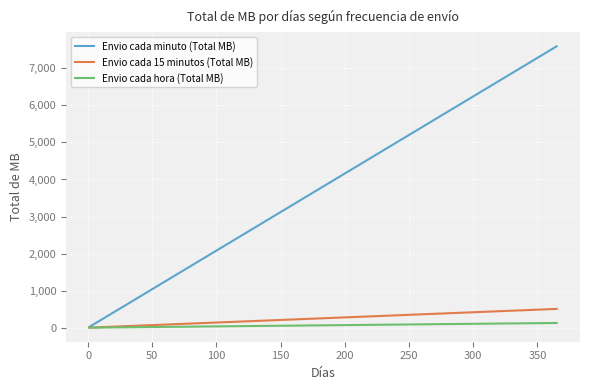

What is the maximum value shown in the chart?

7594.0